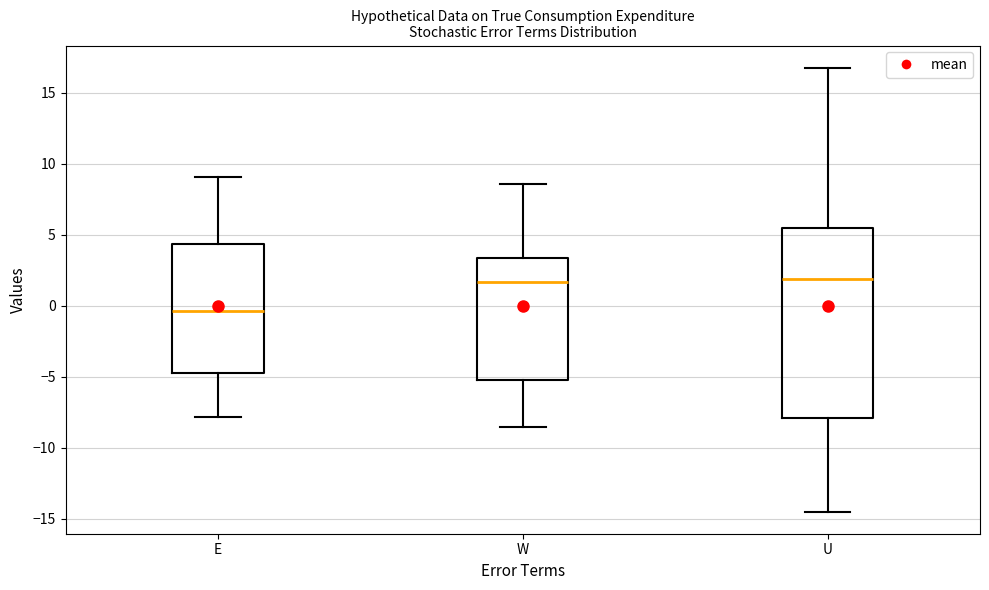

Reading left to right, transcribe this box plot: for each box, give where its median line is, the range the box spans, and where its two whiskers end, as read against the y-axis. The values are not printed on the chart, so give them approximately, as read against the axis.

E: median -0.5, box -5.0 to 4.5, whiskers -8.0 to 9.0
W: median 1.5, box -5.0 to 3.5, whiskers -8.5 to 8.5
U: median 2.0, box -8.0 to 5.5, whiskers -14.5 to 17.0